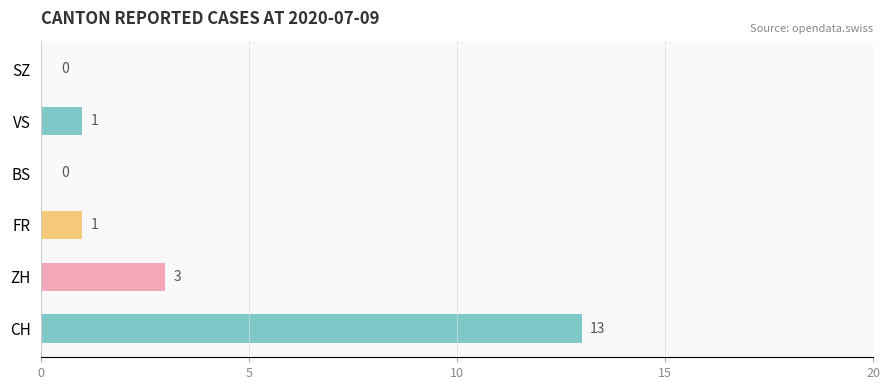

What is the approximate value of ZH at 38?

3